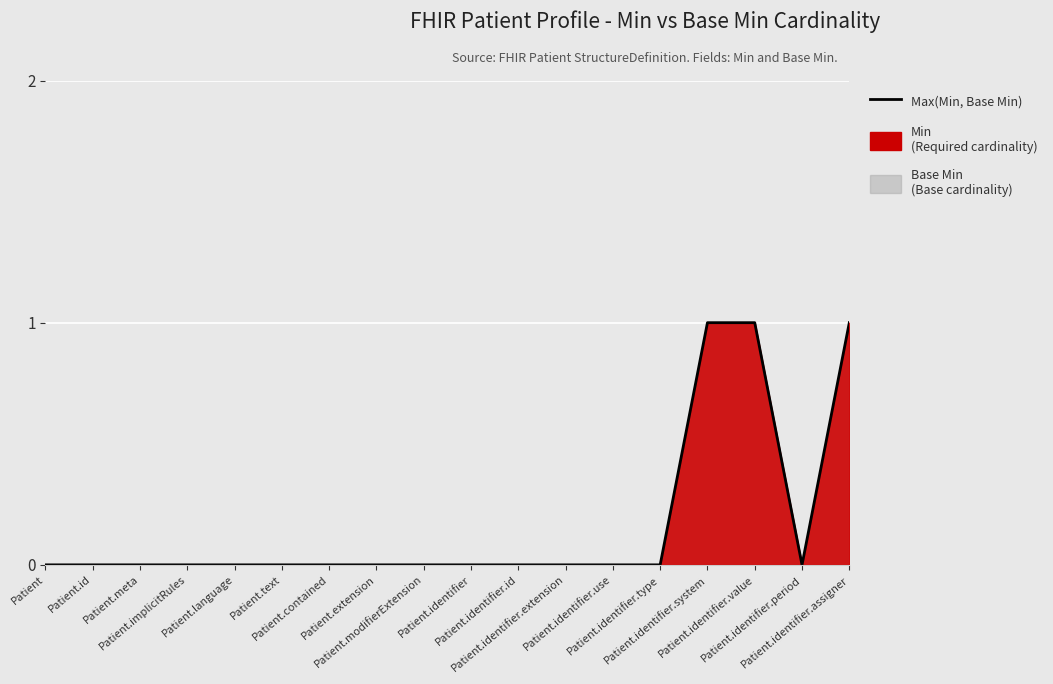

The value at Patient.identifier is 0. True or false?

True